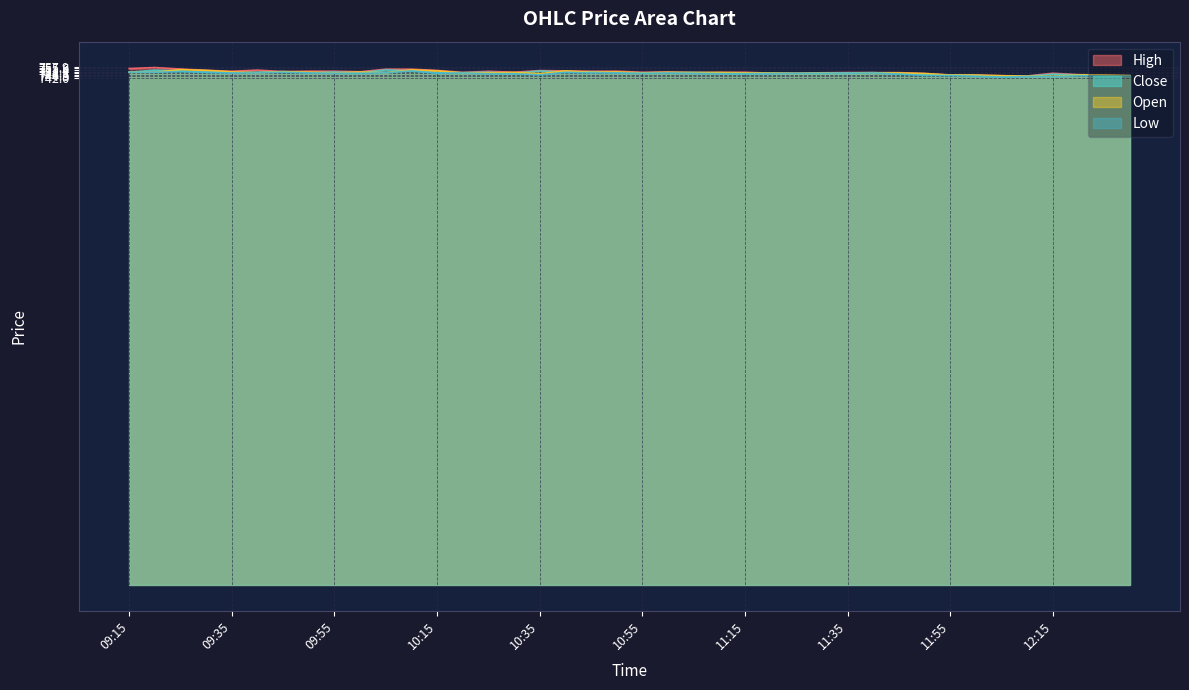

How many lines are shown in the chart?

4